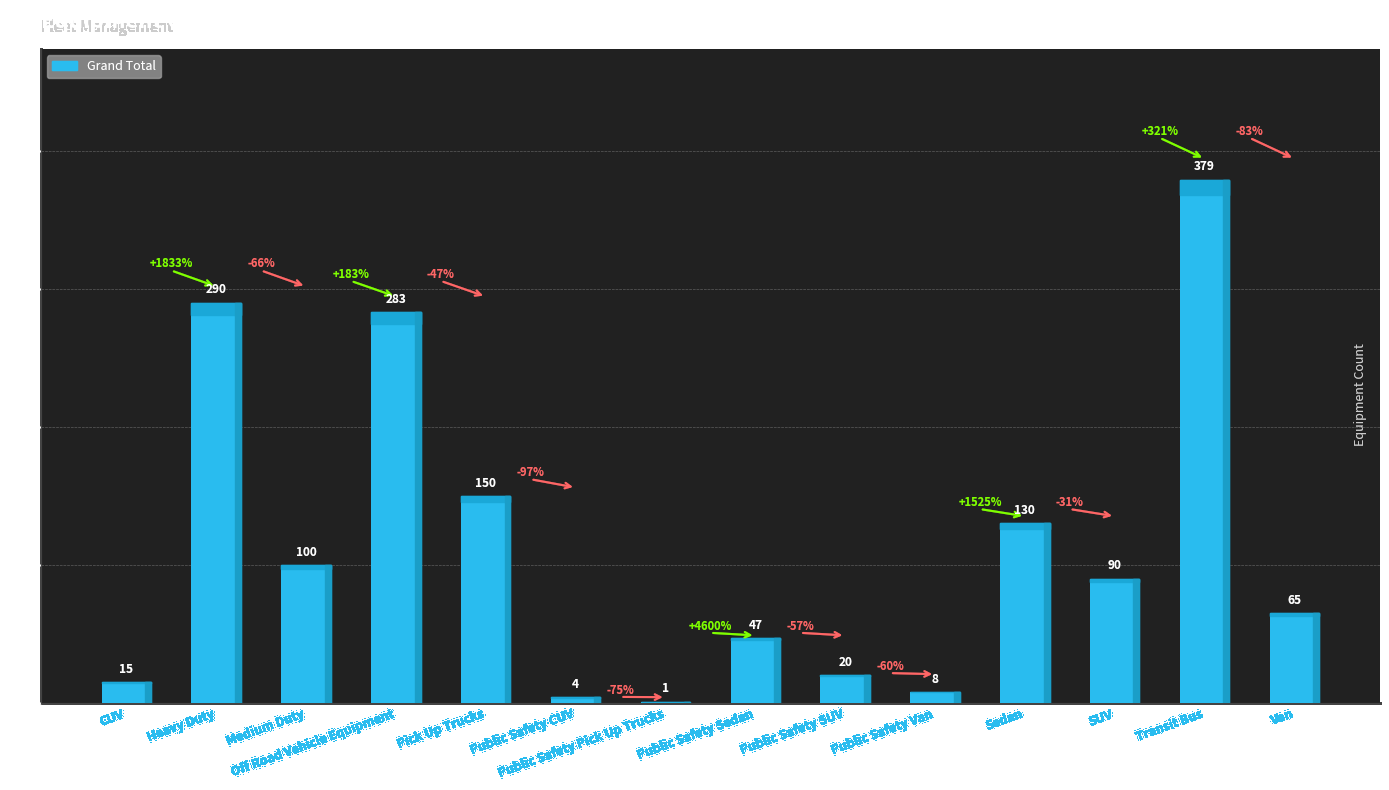

What is the maximum value shown in the chart?

379